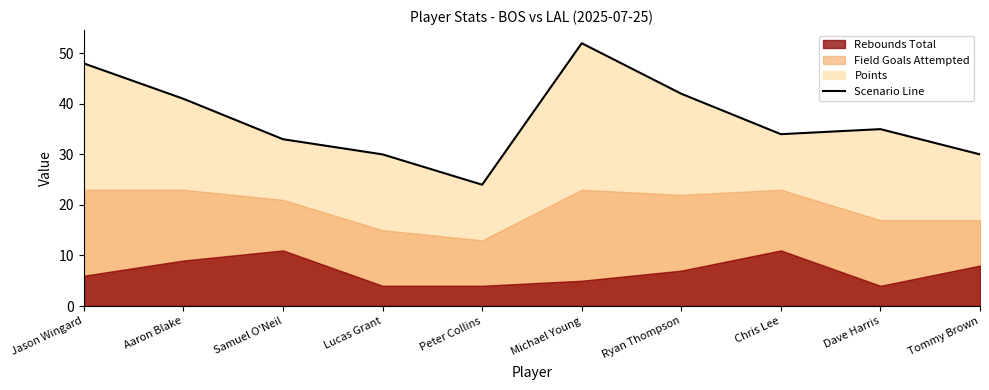

True or false: the data has more than 0 interior local peaks.

True